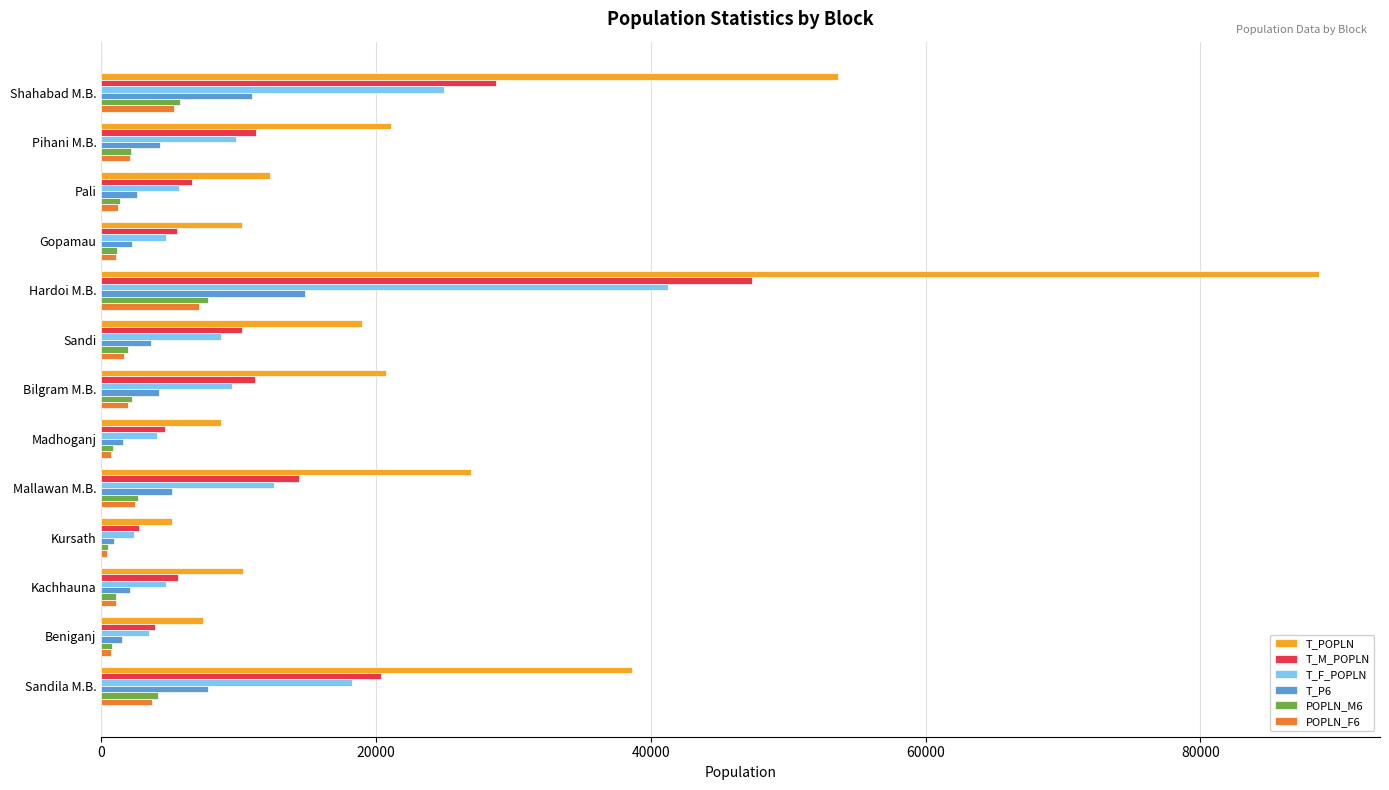

Which category has the highest value in the T_POPLN series?

Hardoi M.B.